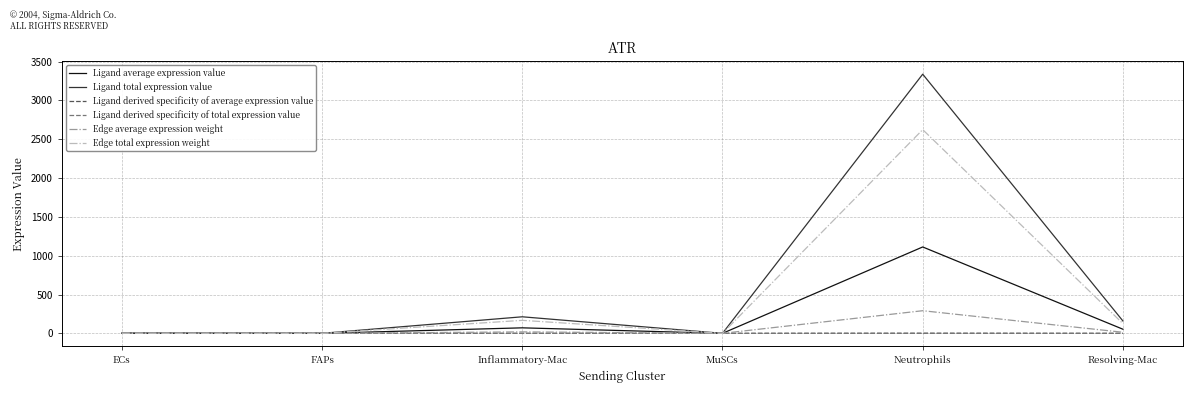

Is the value of Edge average expression weight at Neutrophils greater than the value of Ligand derived specificity of total expression value at Neutrophils?

Yes